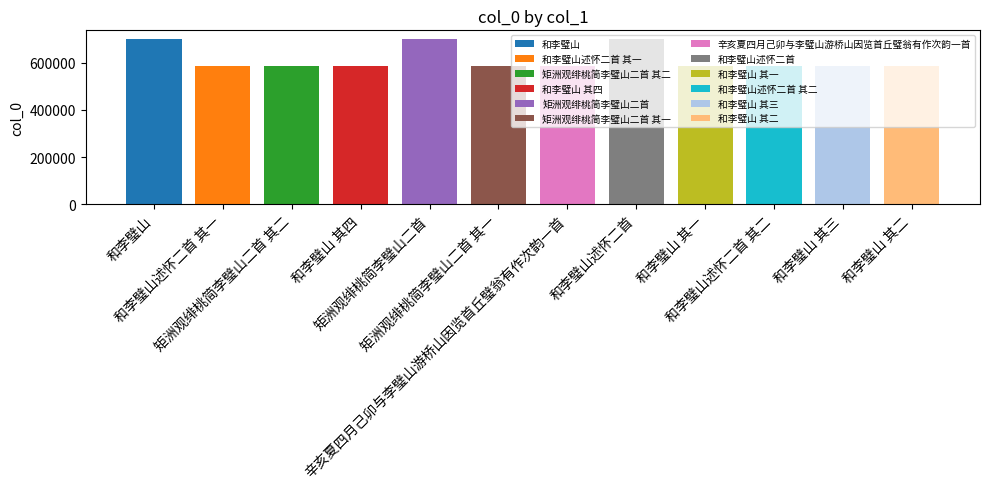

How many data points does each series have?

12